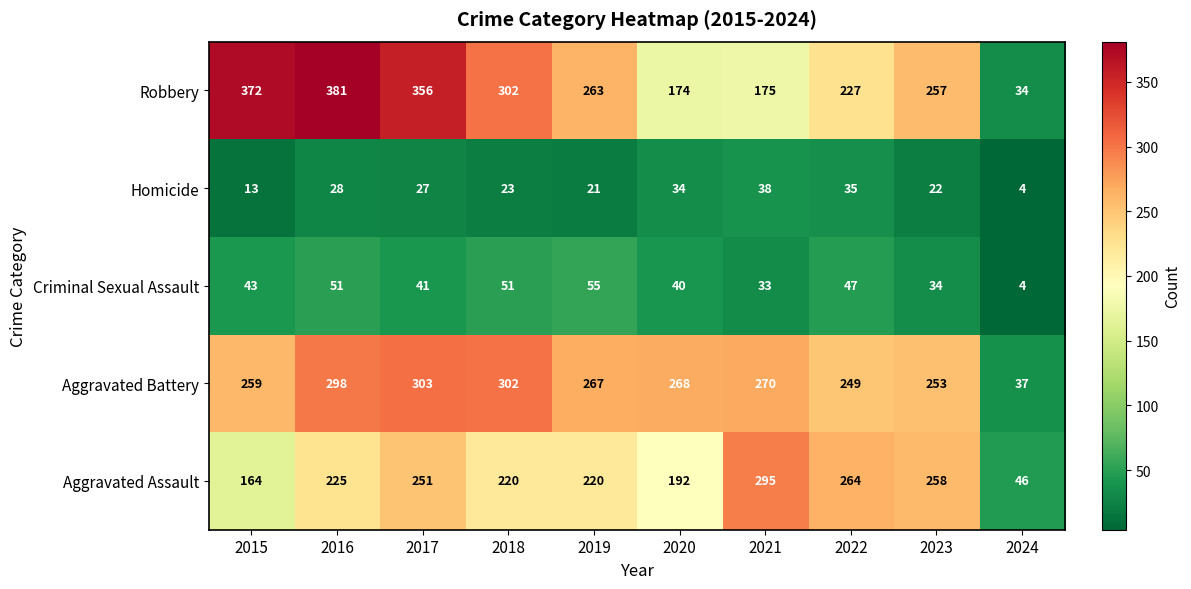

True or false: Aggravated Assault has a value of 225 at 2016.

True